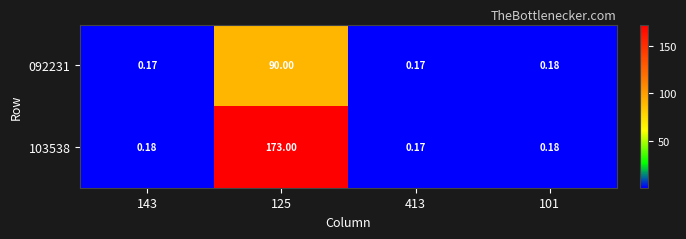

Rank the series by their maximum value, from lowest to highest.

092231, 103538